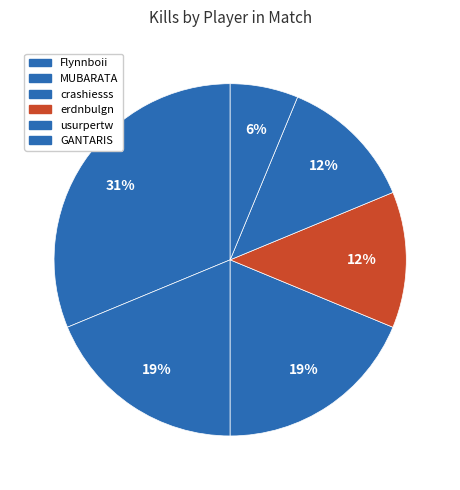

Which slice is the largest?

Flynnboii